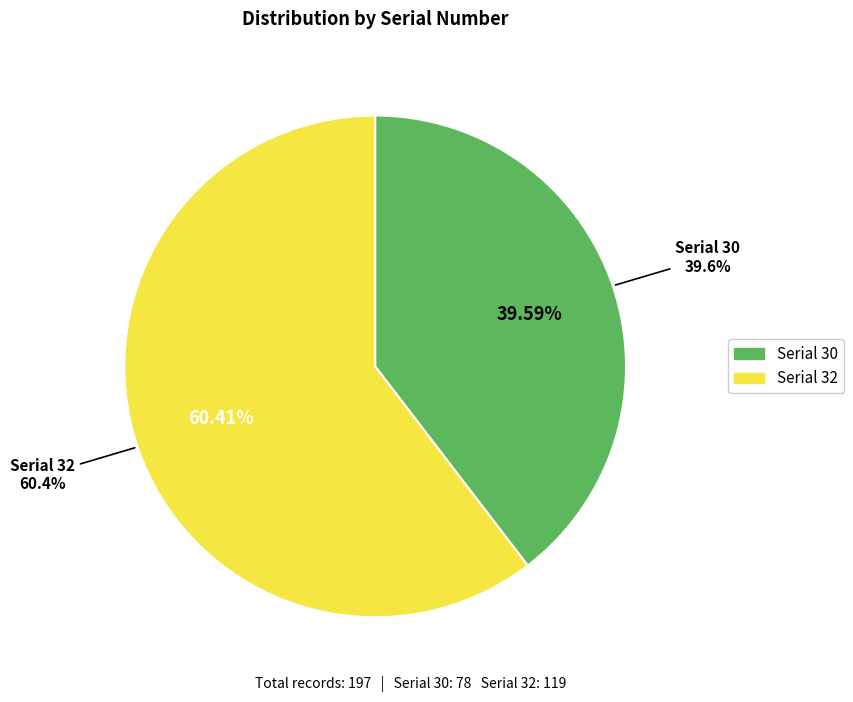

What percentage is NOT represented by serial_32?

39.6%